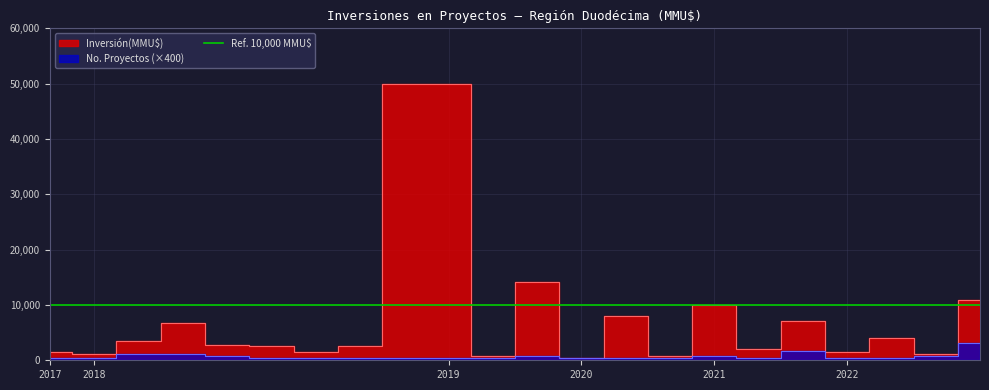

True or false: Count and Inversión(MMU$) intersect in this chart.

False